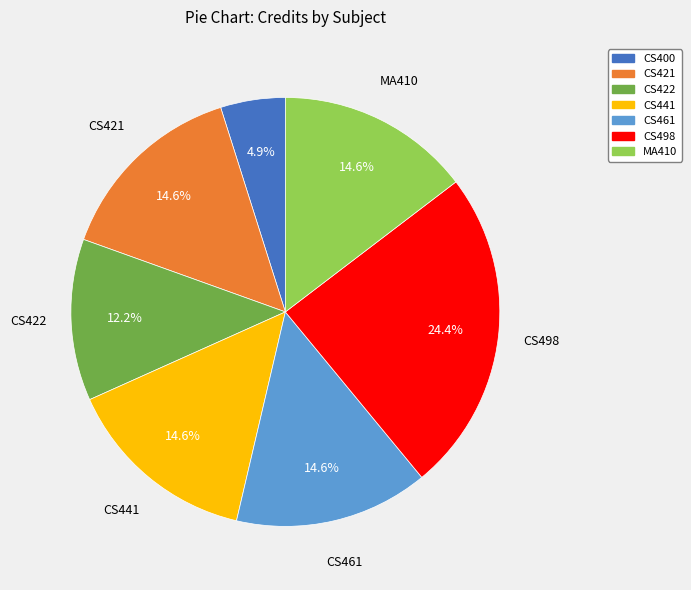

True or false: CS421 accounts for 1% of the total.

False